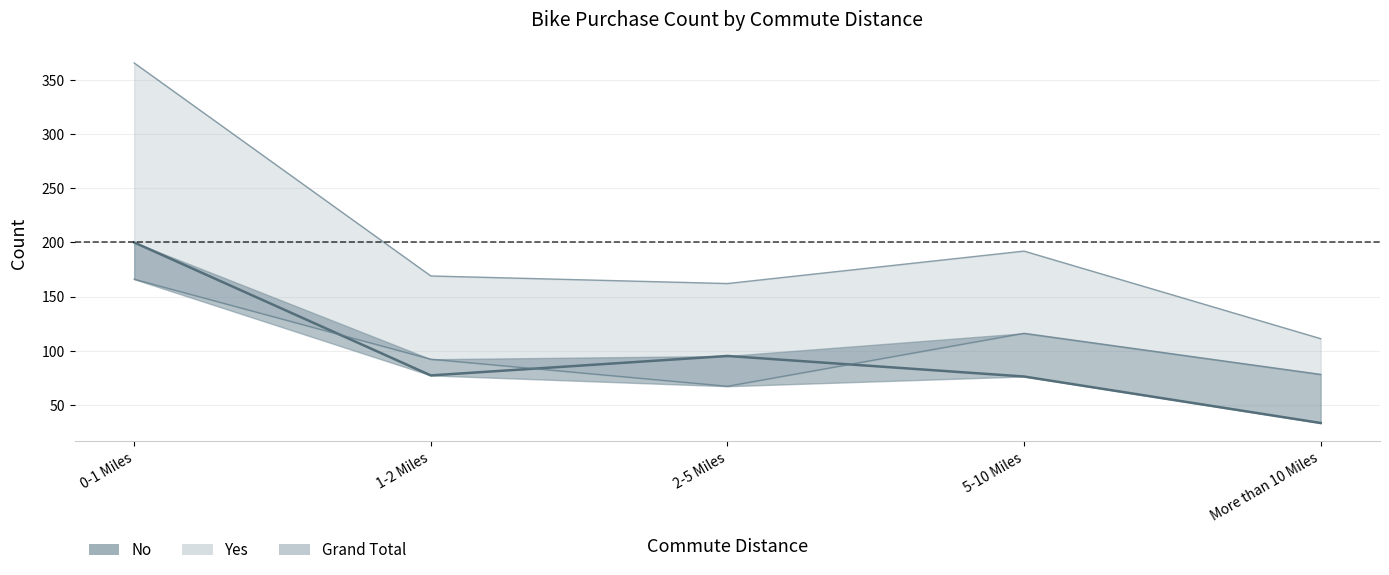

What is the change in value from 0-1 Miles to More than 10 Miles?

-167